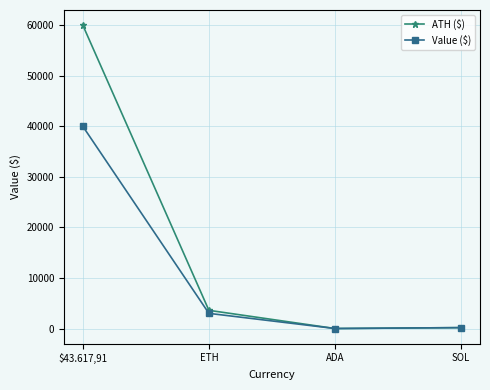

Does the chart display data point markers on the line(s)?

Yes